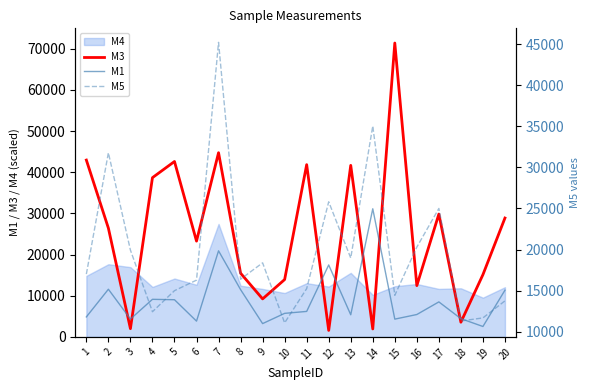

True or false: M5 and M1 intersect in this chart.

False